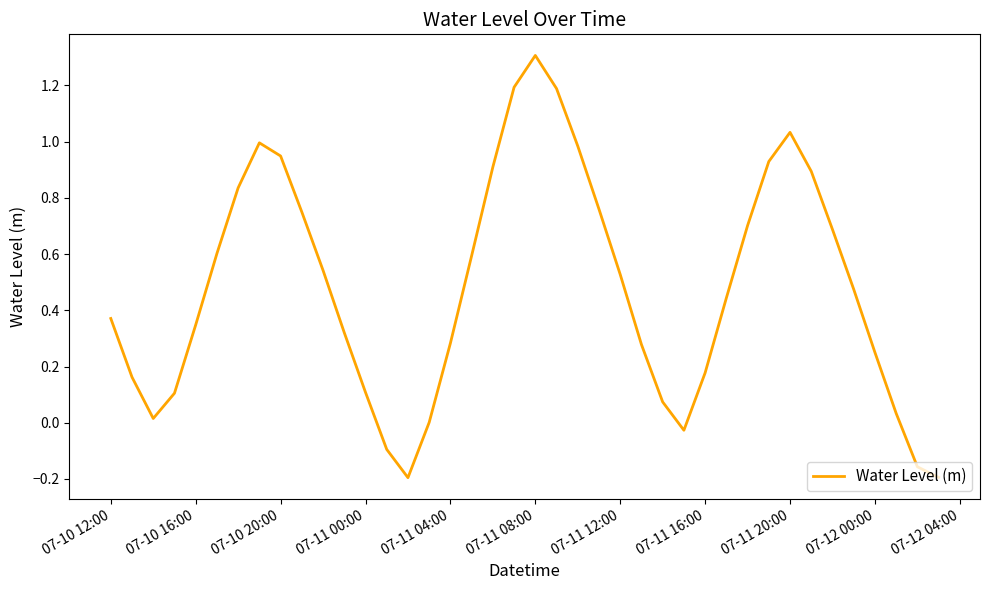

What is the greatest value displayed?

1.3